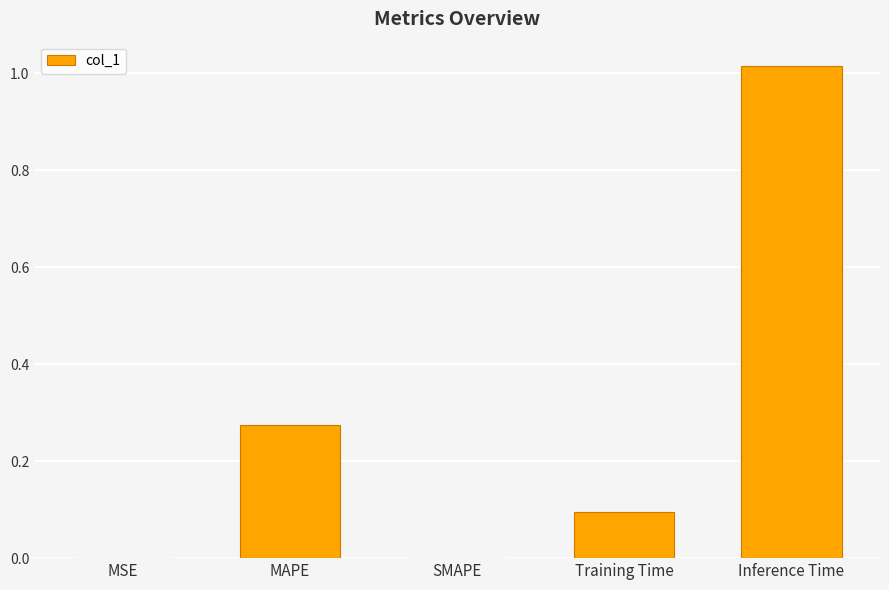

The chart shows a value of 0.4 at MAPE. True or false?

False